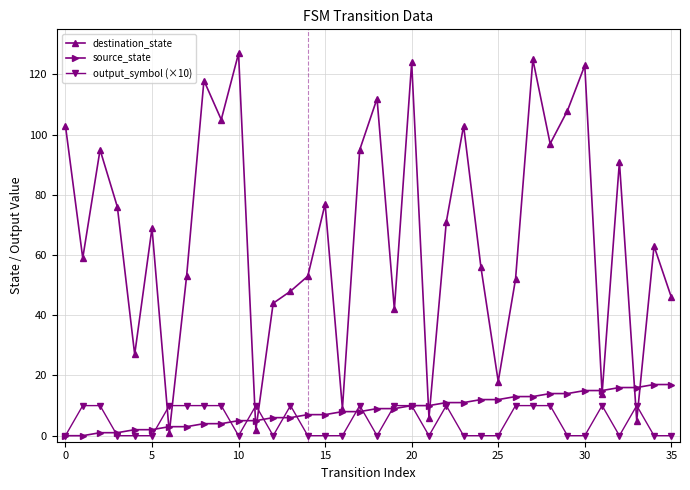

At how many categories does at least one series exceed 87?

14